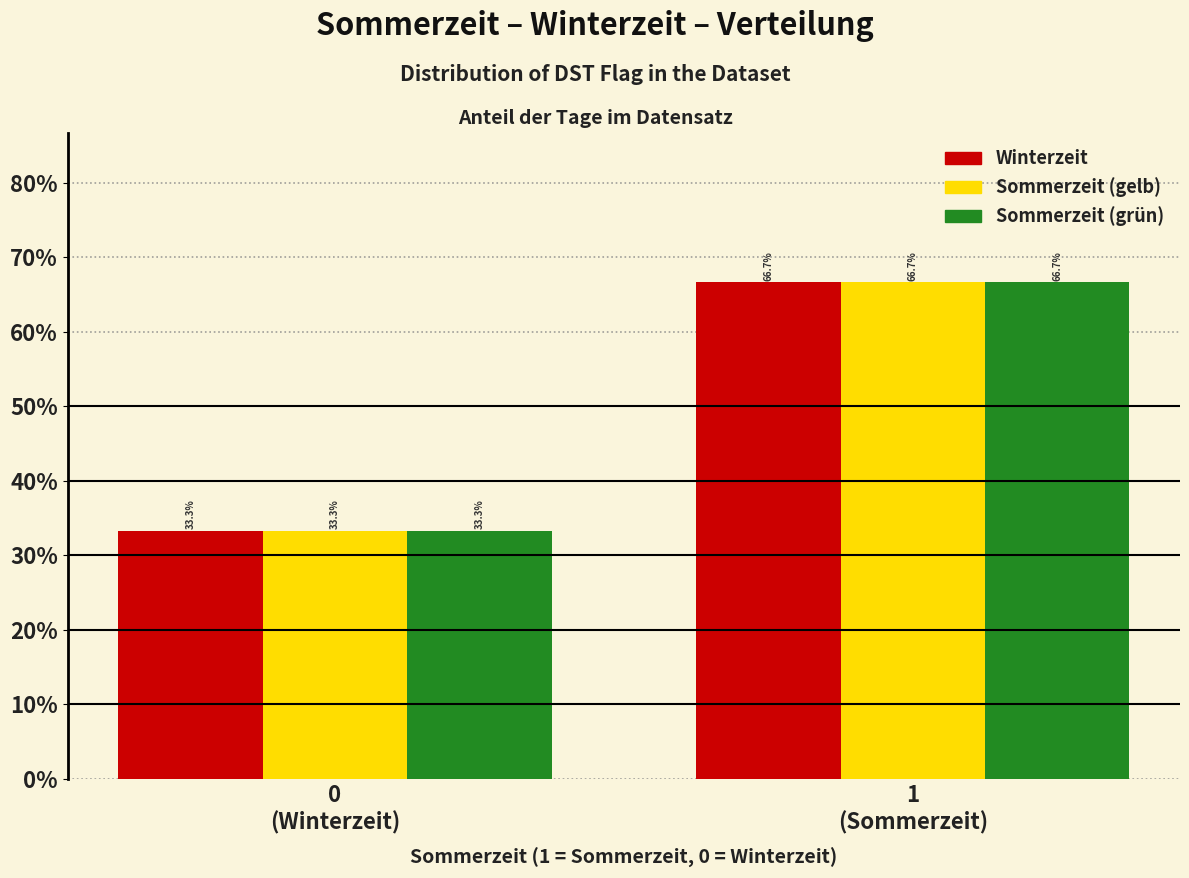

What is the minimum value shown in the chart?

33.3